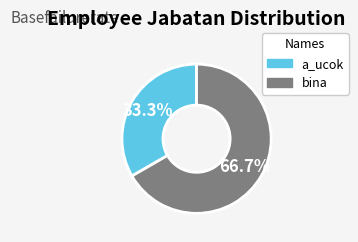

What is the largest slice in the pie chart?

bina